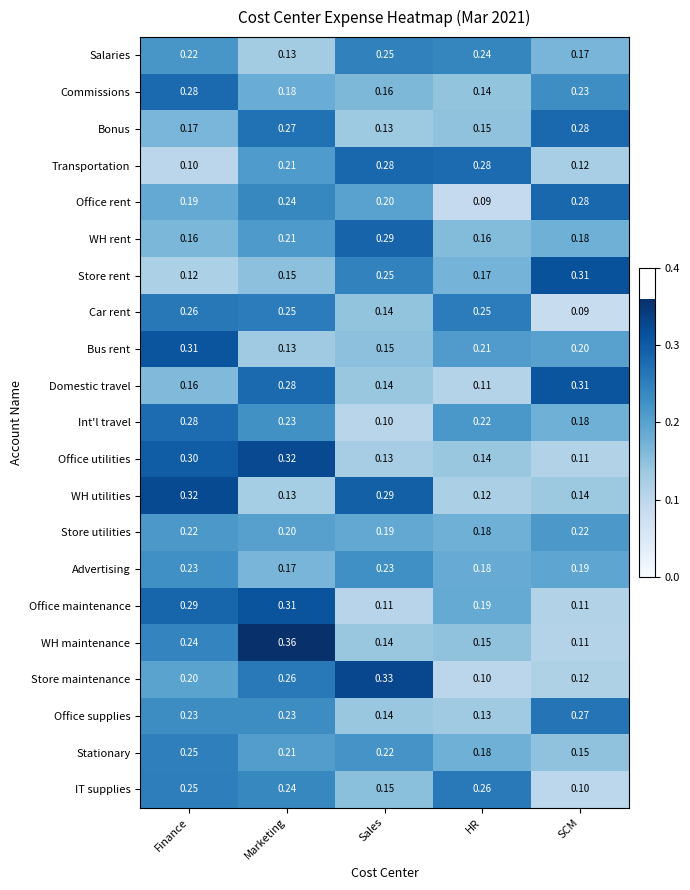

At which label is IT supplies closest to 0?

SCM